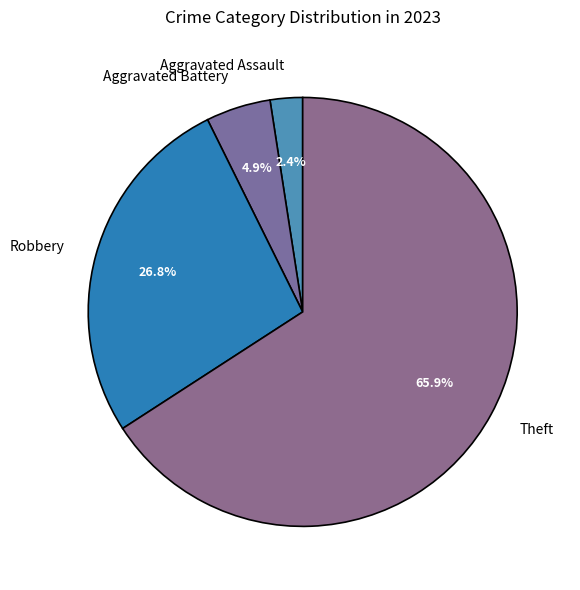

Which slice represents more than half of the pie?

Theft